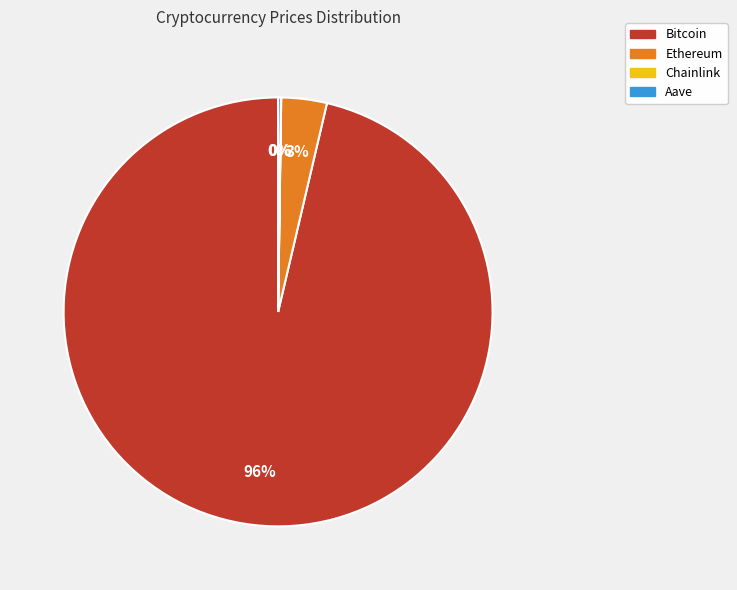

To the nearest percent, what is the average slice percentage?

25%